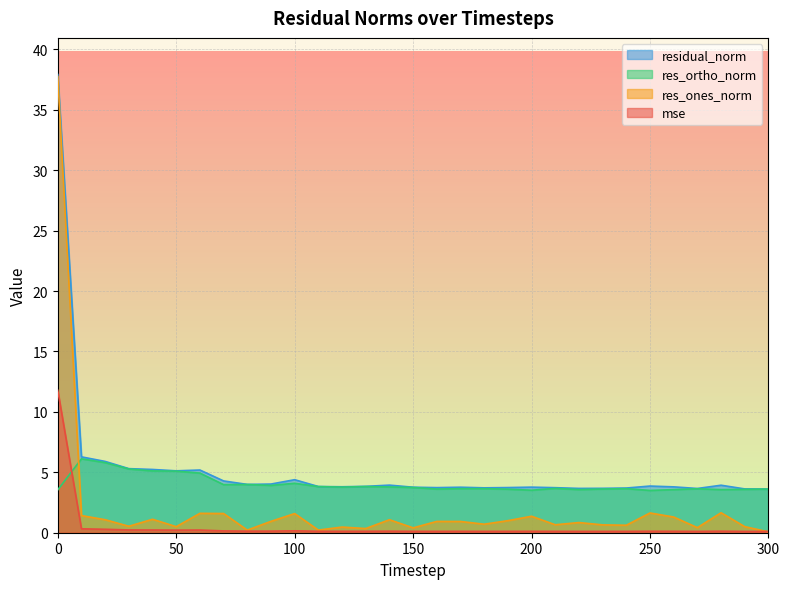

What is the value of the residual_norm point at the 7th from the left?

5.2